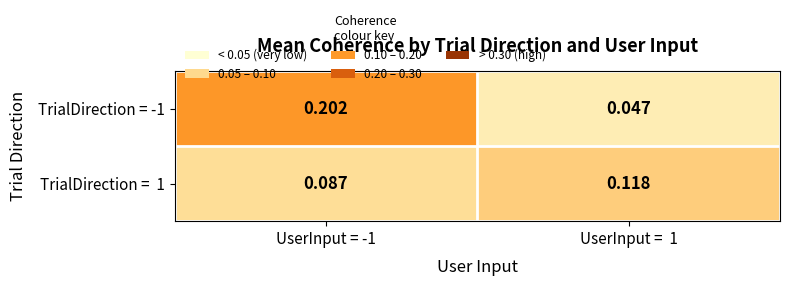

How many distinct data groups are displayed?

2